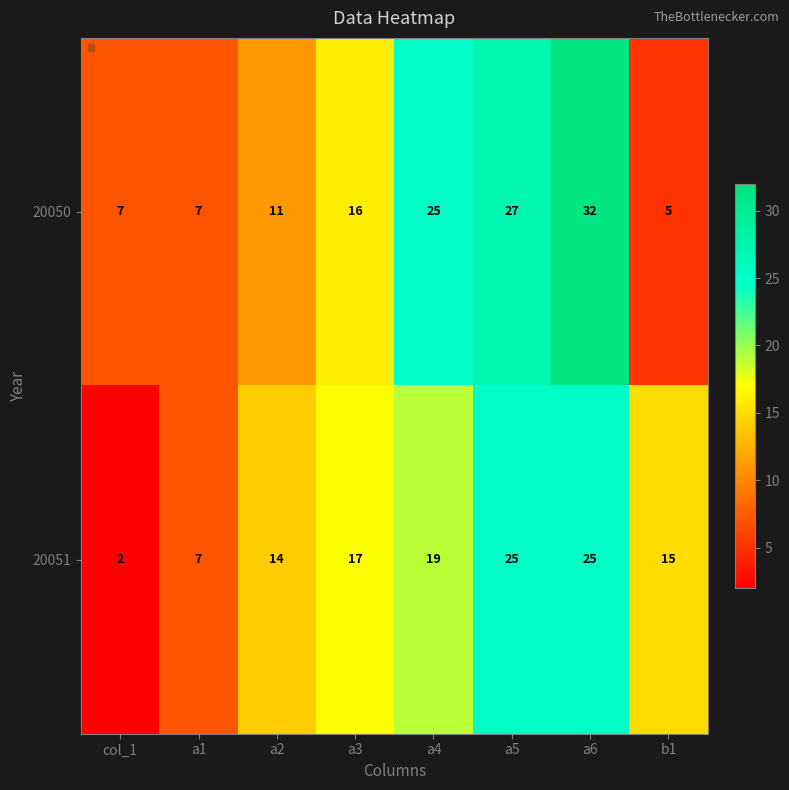

Reading left to right, extract all data points from this chart.

20050: 7	7	11	16	25	27	32	5
20051: 2	7	14	17	19	25	25	15